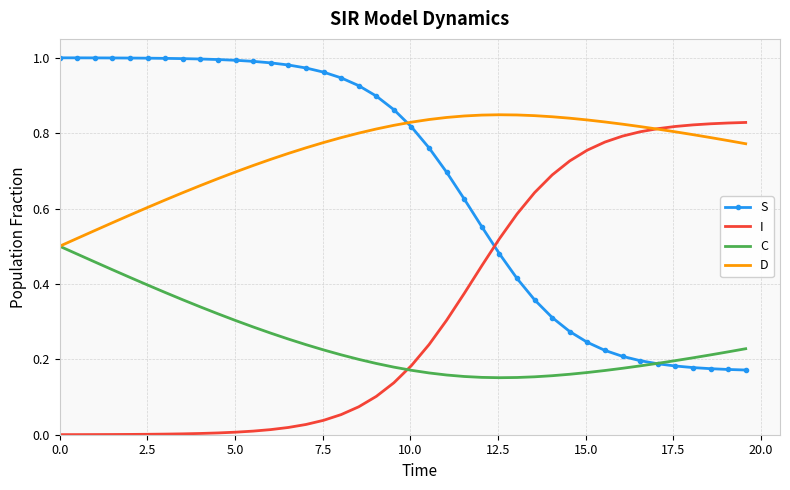

List the series in order of their overall mean, lowest first.

C, I, S, D